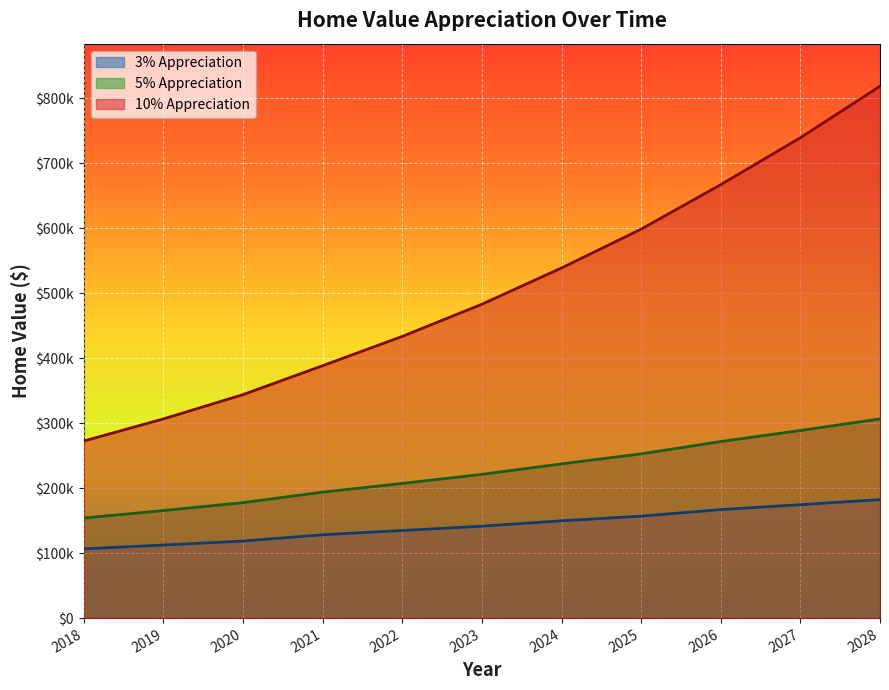

Reading left to right, transcribe all the data shown in this chart.

3% Appreciation: 106510.1	112414.2	118502.8	128262.4	134738.0	141416.3	149707.6	156810.5	166962.0	174517.0	182308.8
5% Appreciation: 153924.7	165489.5	177620.6	193826.4	207175.2	221178.1	237271.5	252681.0	271672.3	288630.4	306420.6
10% Appreciation: 272461.2	306475.3	343830.4	388338.8	433404.7	482909.6	538699.1	598450.6	666927.9	739066.2	818337.2